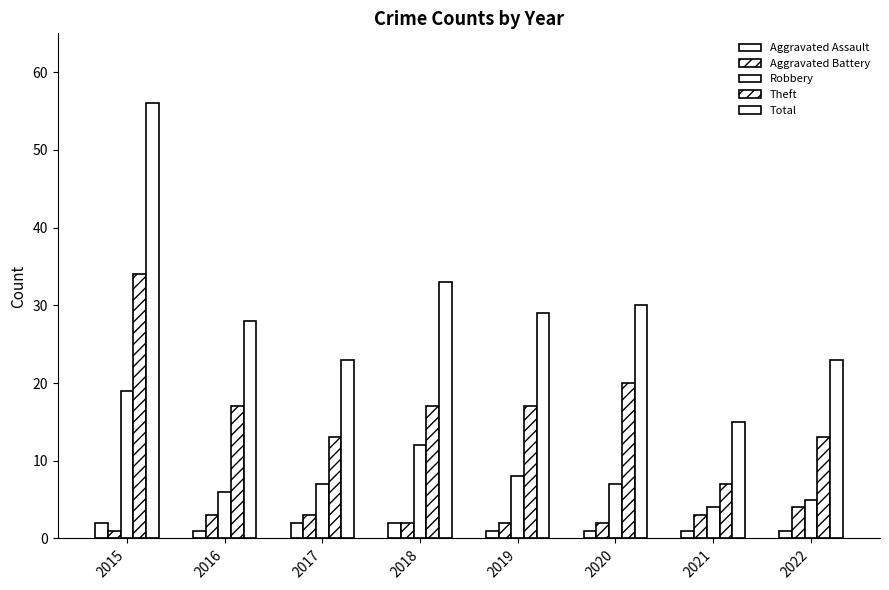

How many bars are there in each group?

5